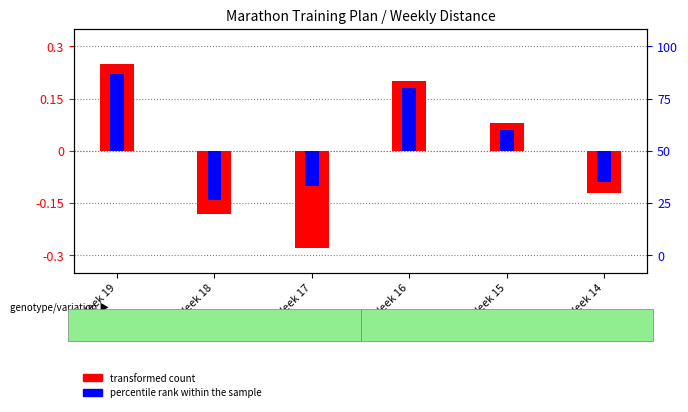

Count the number of data series in this chart.

2